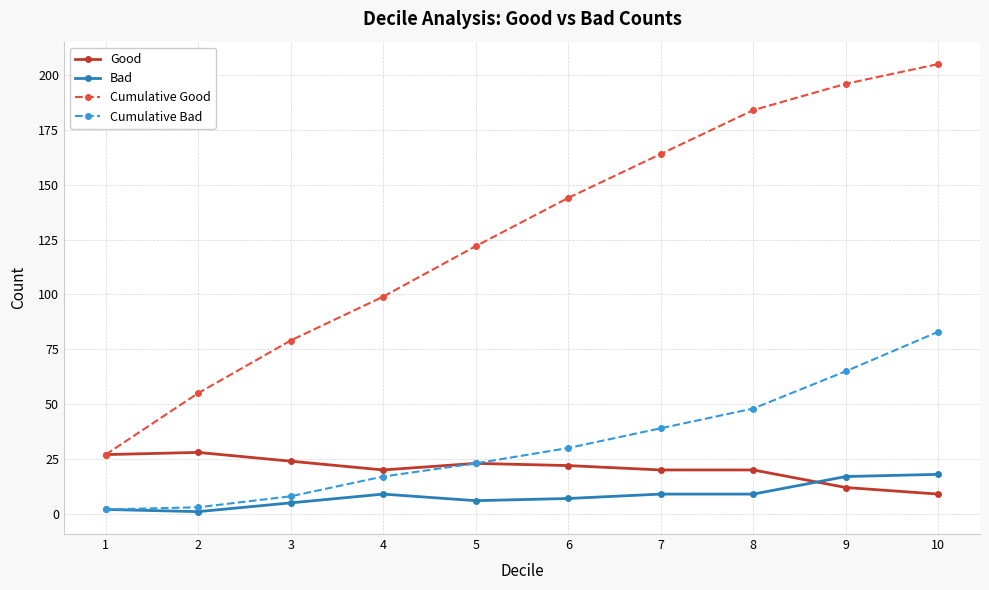

Where does the Good series first go above 22?

1